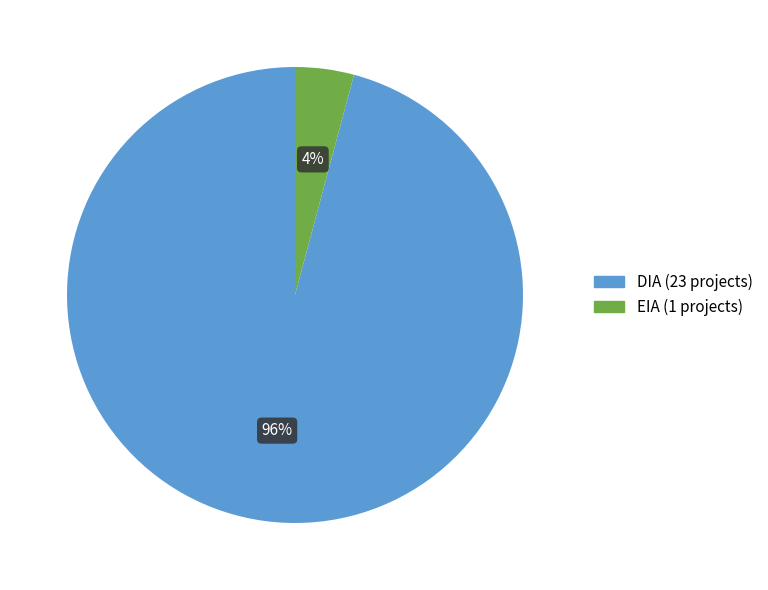

Which slice is the largest?

DIA